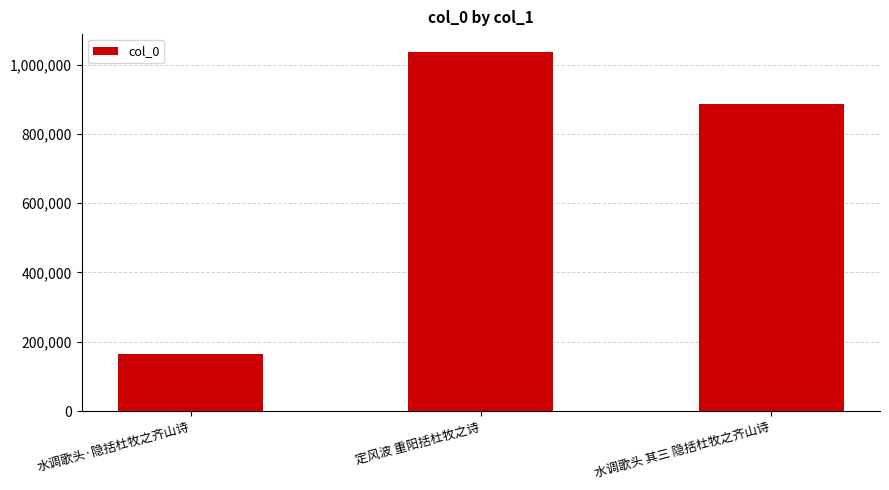

Reading left to right, extract all data points from this chart.

水调歌头·隐括杜牧之齐山诗=164895	定风波 重阳括杜牧之诗=1036246	水调歌头 其三 隐括杜牧之齐山诗=885075